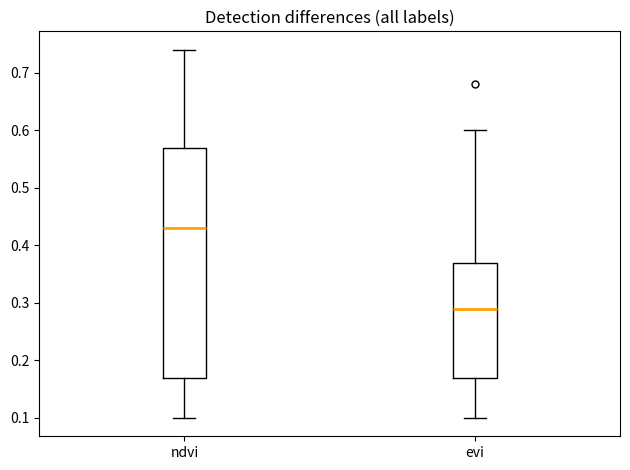

Reading left to right, transcribe this box plot: for each box, give where its median line is, the range the box spans, and where its two whiskers end, as read against the y-axis. The values are not printed on the chart, so give them approximately, as read against the axis.

ndvi: median 0.43, box 0.17 to 0.57, whiskers 0.10 to 0.74
evi: median 0.29, box 0.17 to 0.37, whiskers 0.10 to 0.60